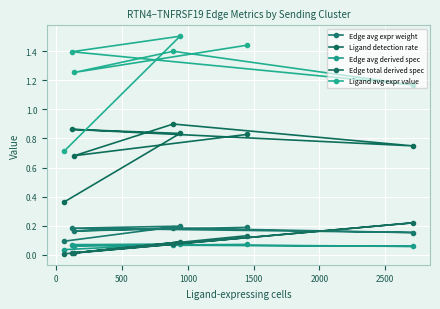

Count the number of categories in the chart.

7